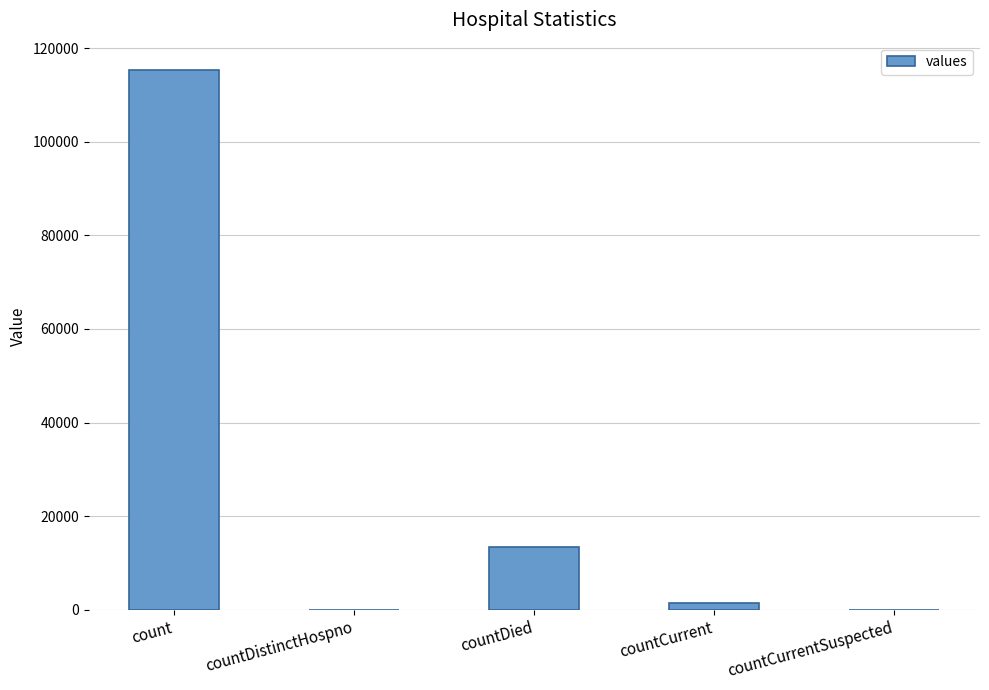

Where is the data nearest to the value 57689?

countDied